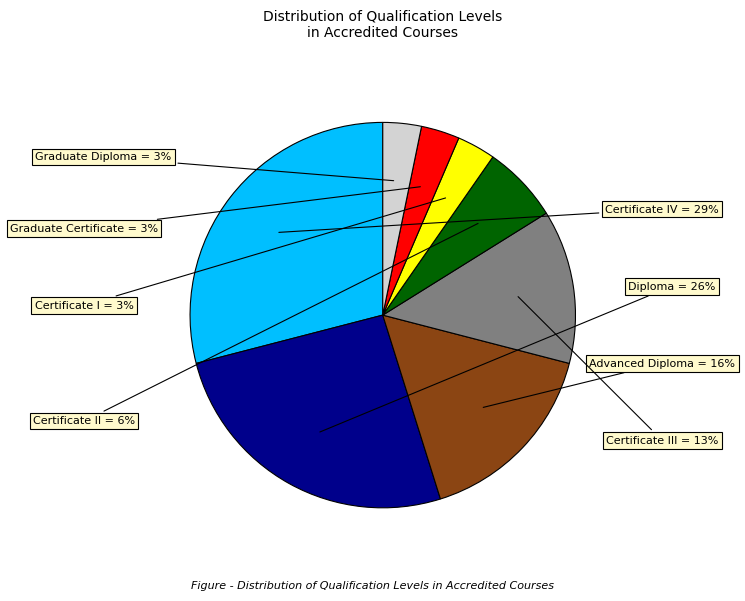

Approximately how many times larger is the value at Diploma compared to Certificate III?

2.0